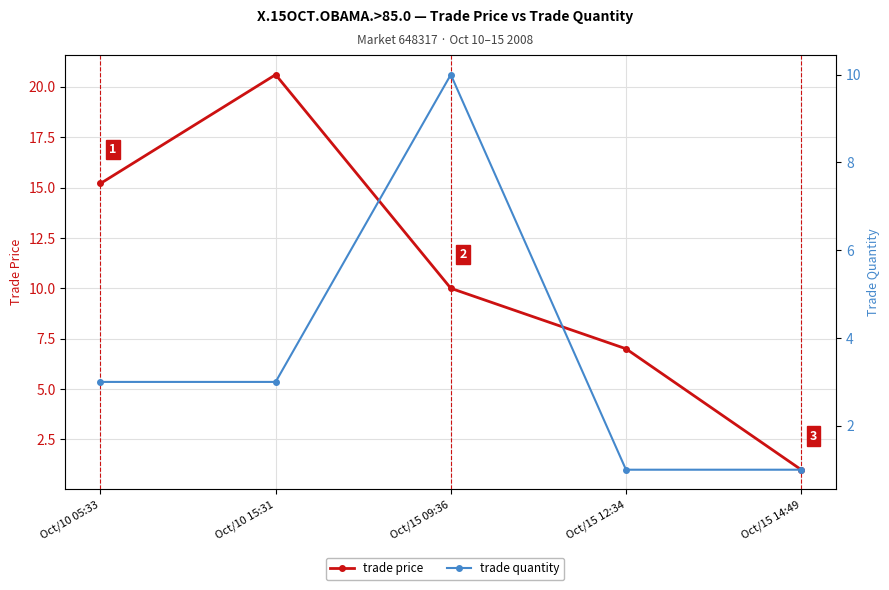

Count the number of data series in this chart.

2